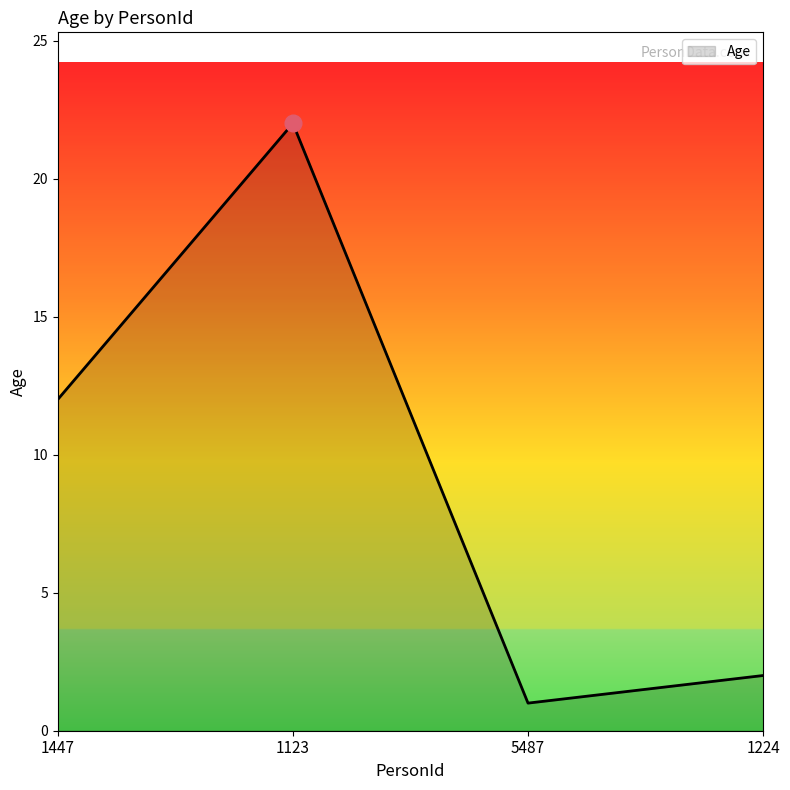

At which category does the data reach its first local valley?

5487